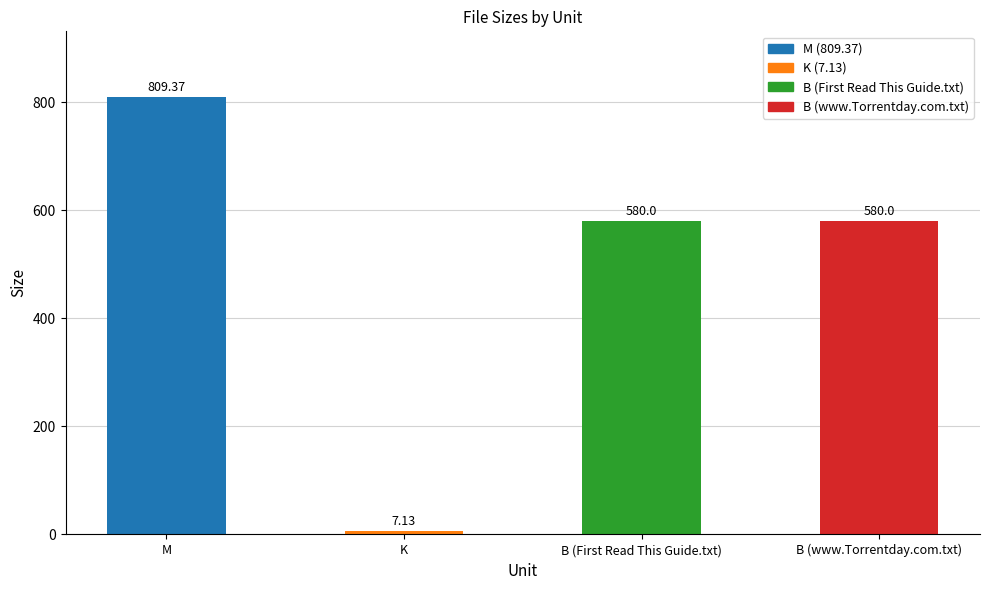

How many values are below 580?

1